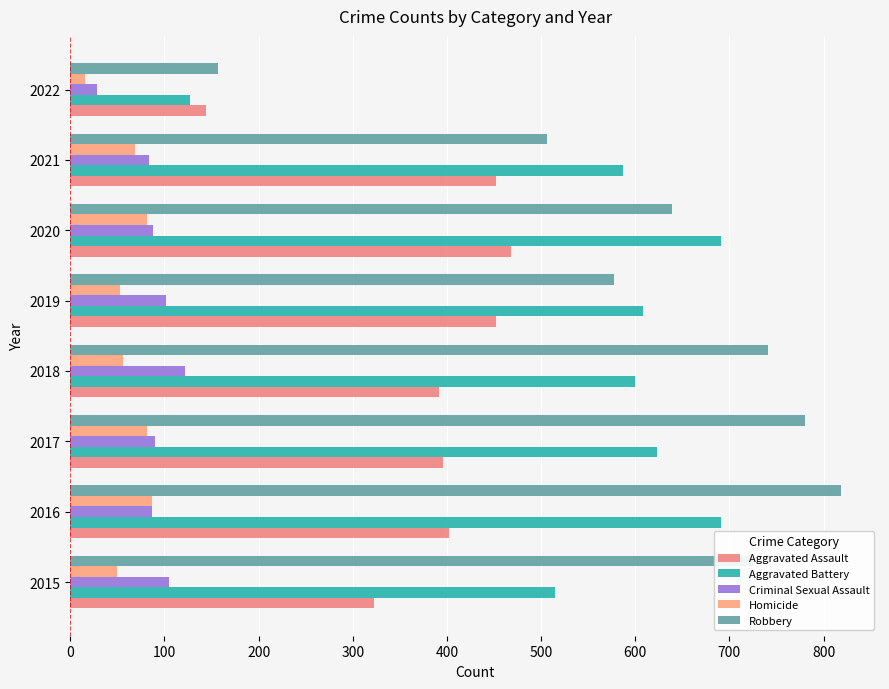

Count the number of data series in this chart.

5